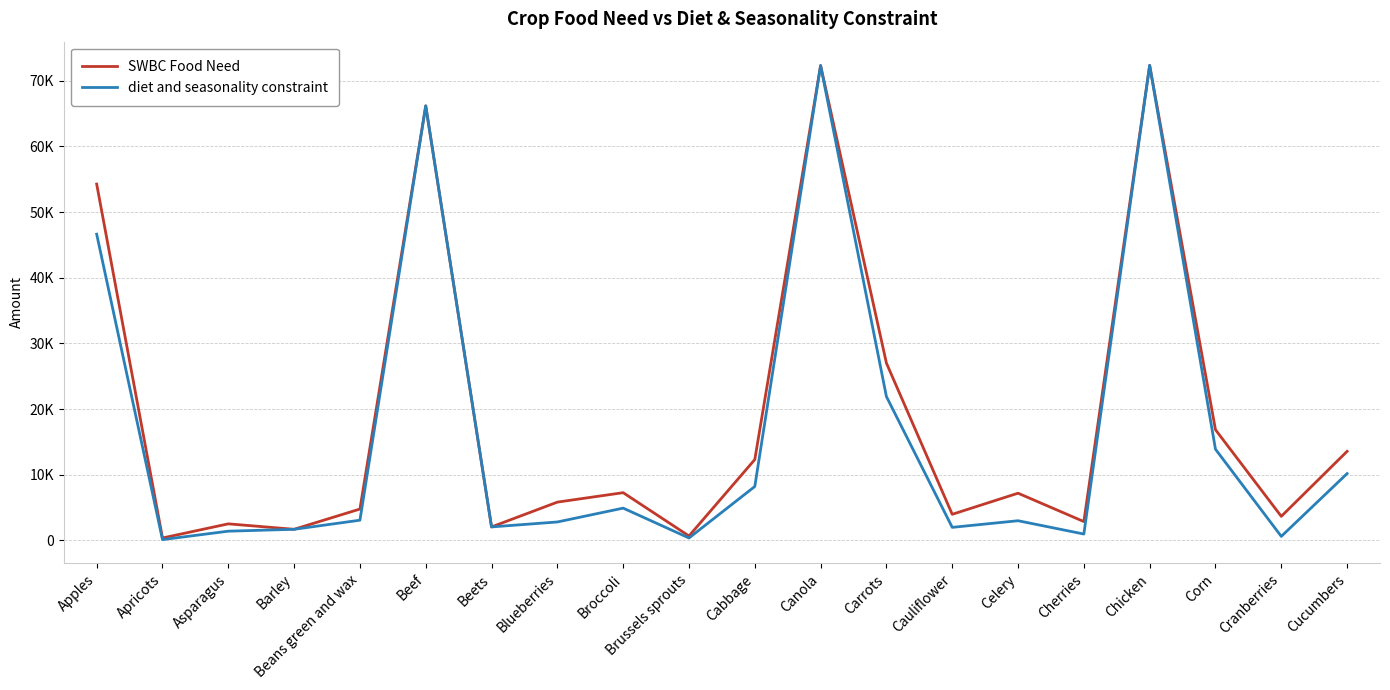

The SWBC Food Need series shows 7267.8 at Broccoli. True or false?

True